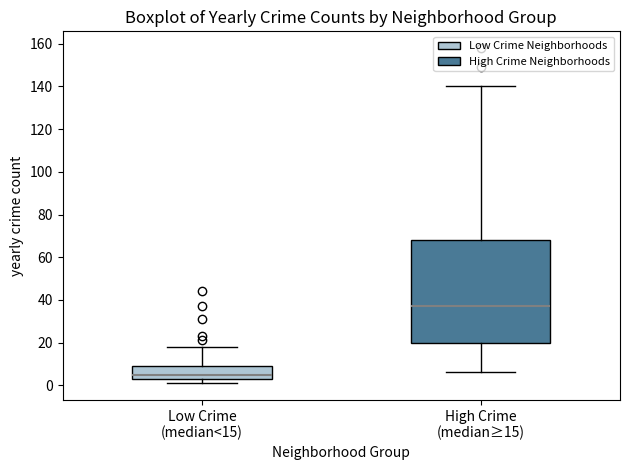

Which box has the highest median line?

High Crime (median≥15)